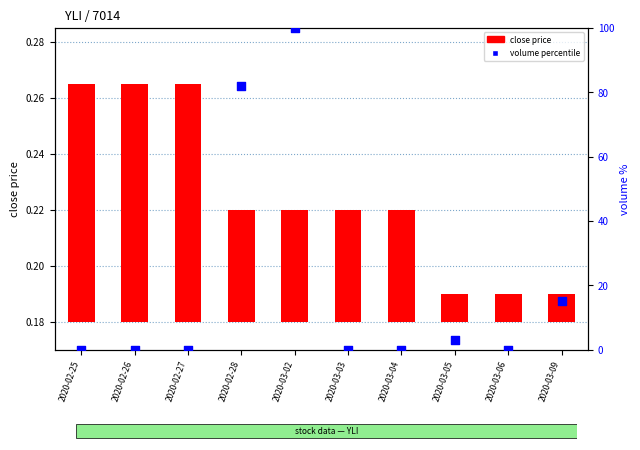

What are all the series names shown in the legend?

close price, volume percentile